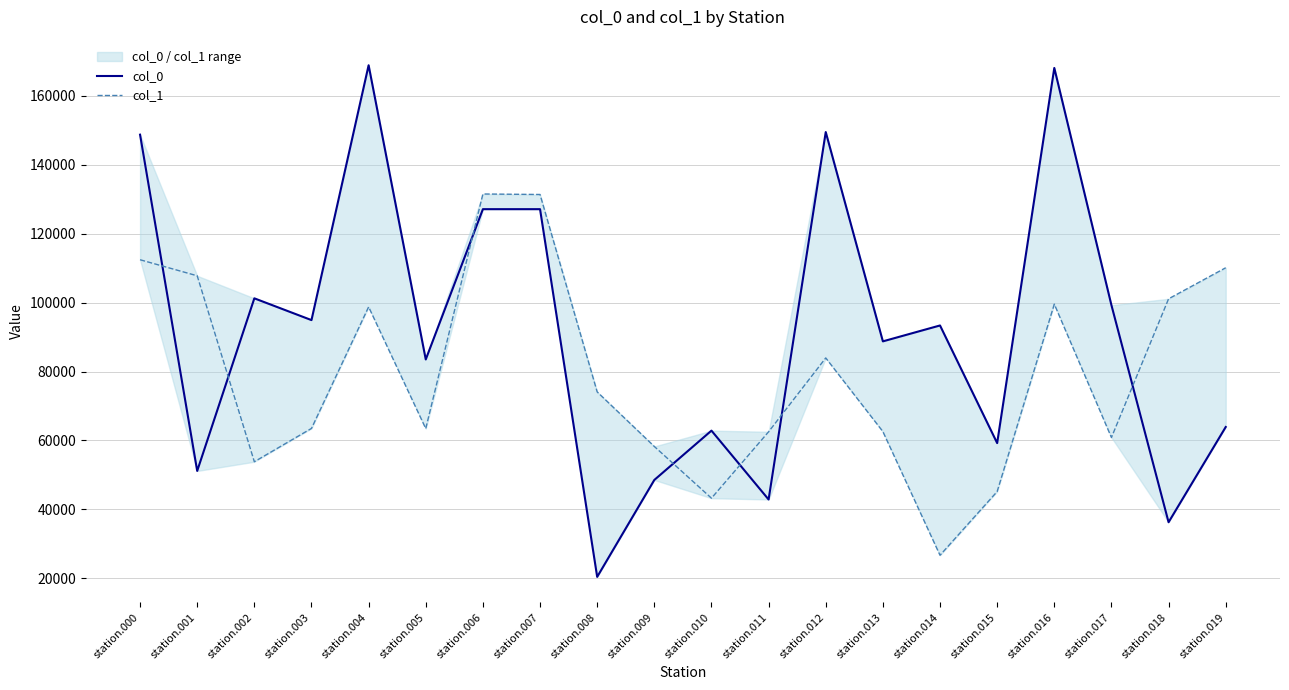

True or false: col_1 has more than 2 points higher than both neighbors.

True